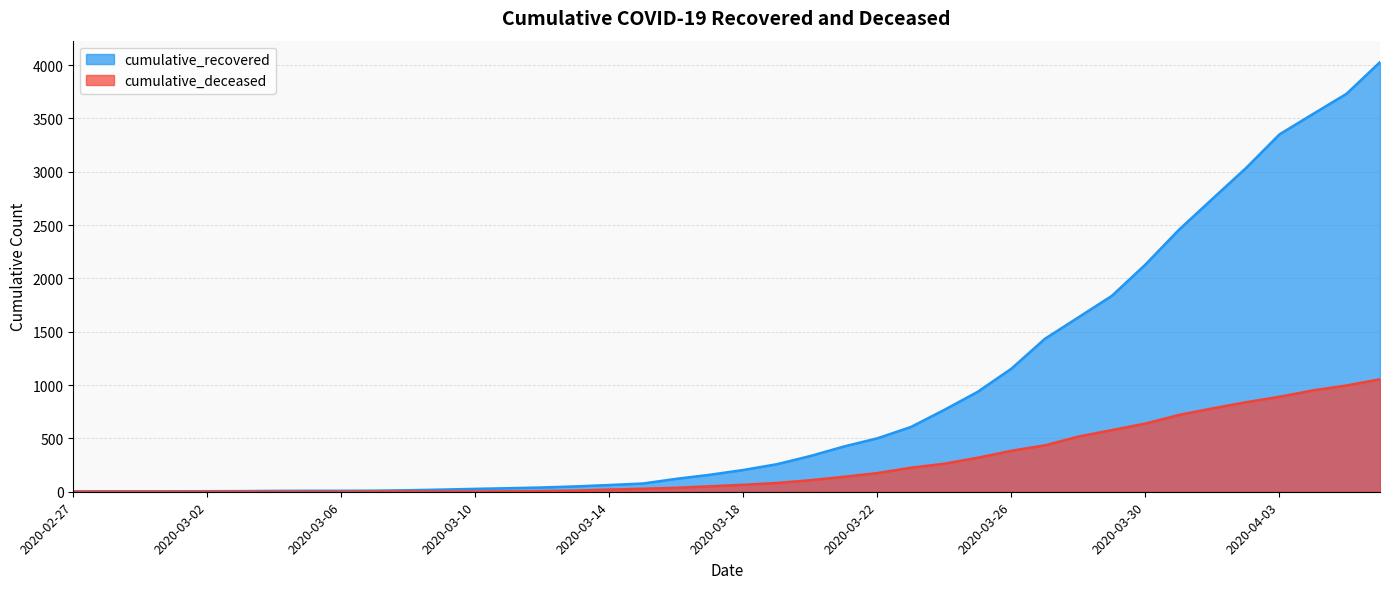

Where is cumulative_recovered nearest to the value 2015?

2020-03-30